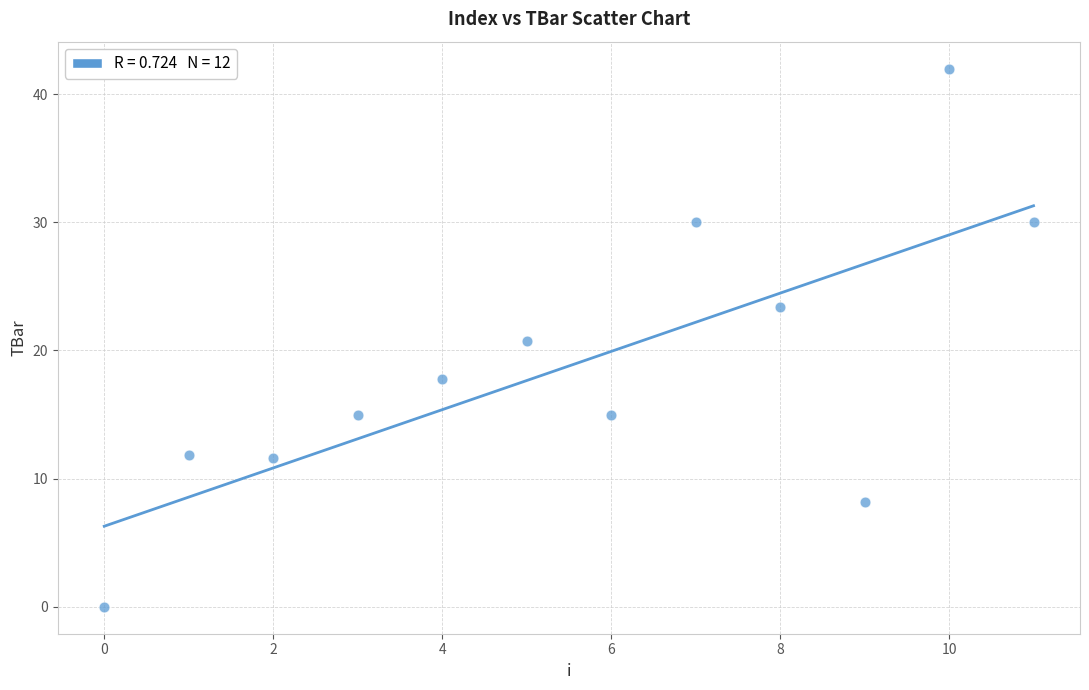

What Y value in the scatter plot is closest to 20?

20.8